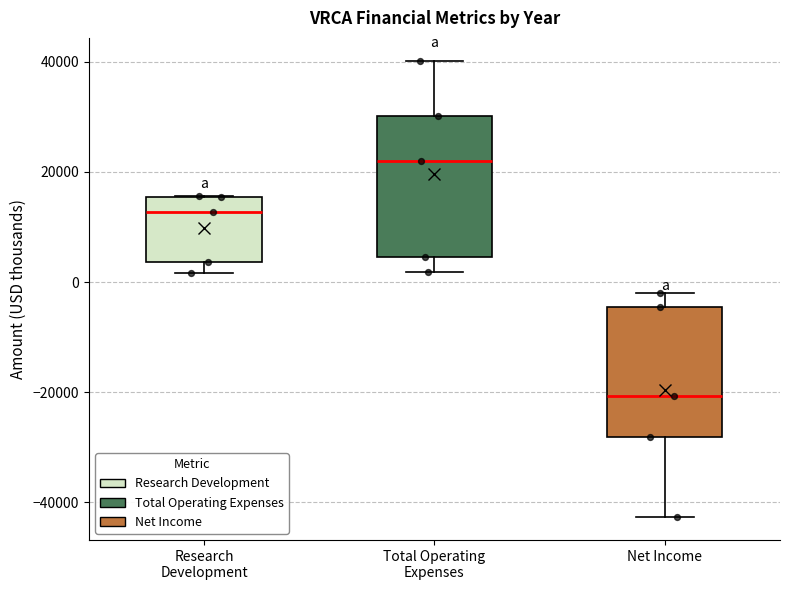

Reading left to right, read every box against the y-axis: the position of its median line, the range the box covers, and the ends of its whiskers. The values are not printed on the chart, so give them approximately, as read against the axis.

Research Development: median 12000, box 4000 to 16000, whiskers 2000 to 16000
Total Operating Expenses: median 22000, box 4000 to 30000, whiskers 2000 to 40000
Net Income: median -20000, box -28000 to -4000, whiskers -42000 to -2000